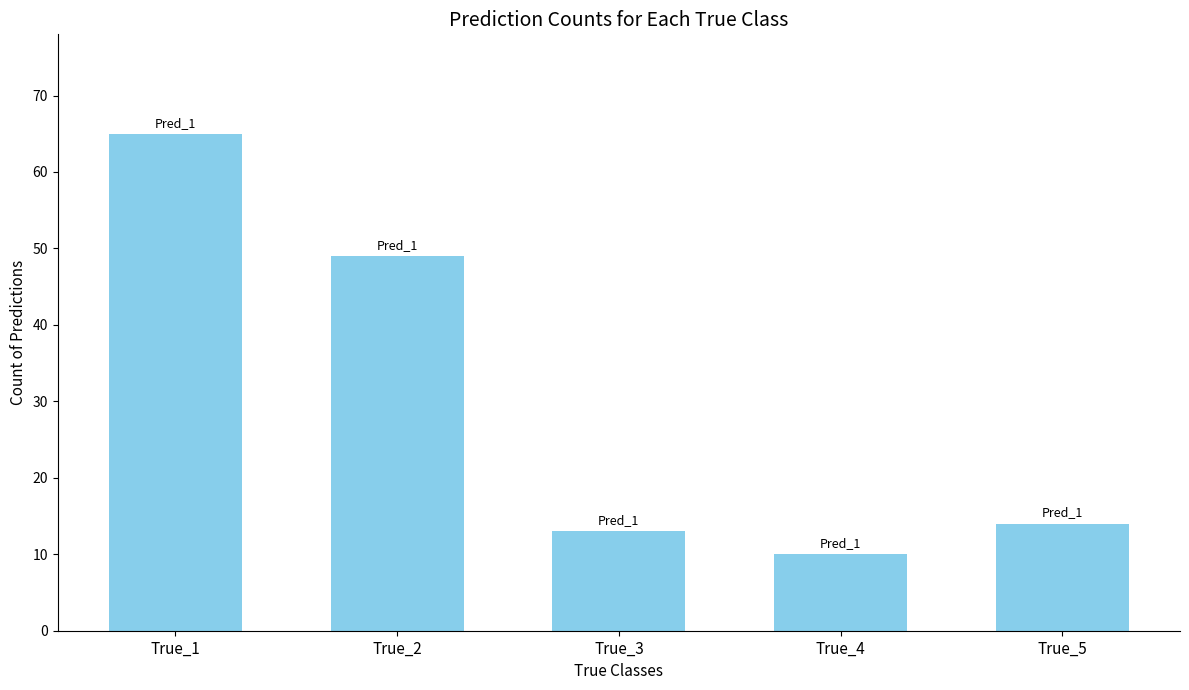

What is the value of the 4th bar from the left?

10